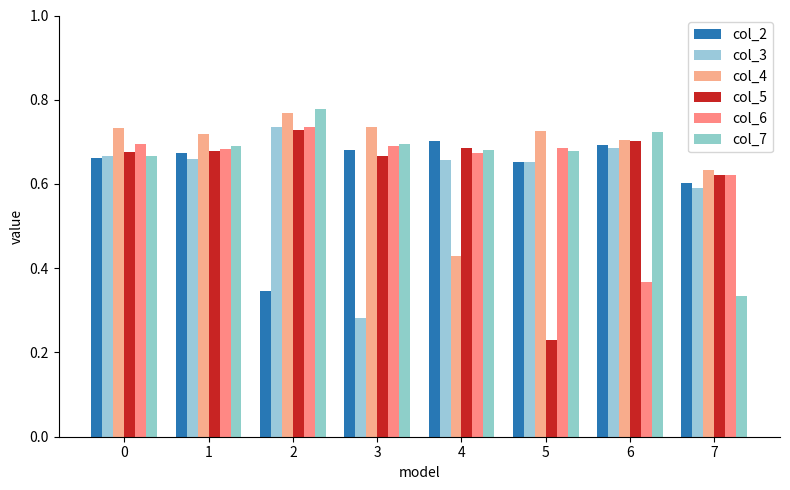

Which category has the lowest value across all series?

5